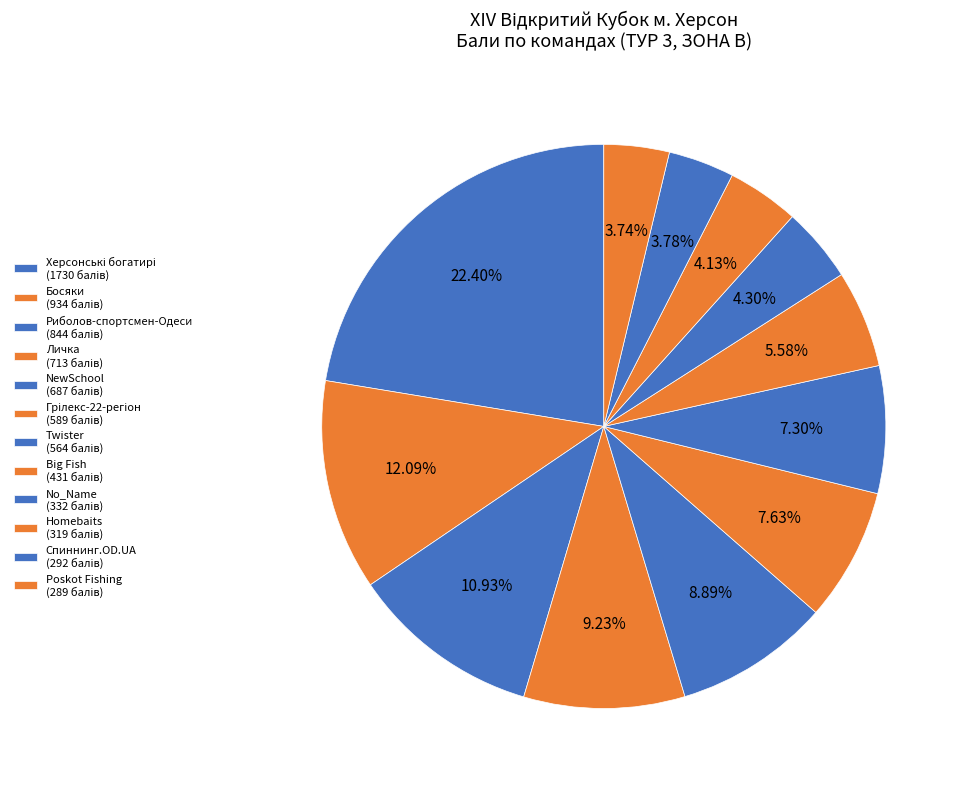

Which slice is the largest?

Херсонські богатирі